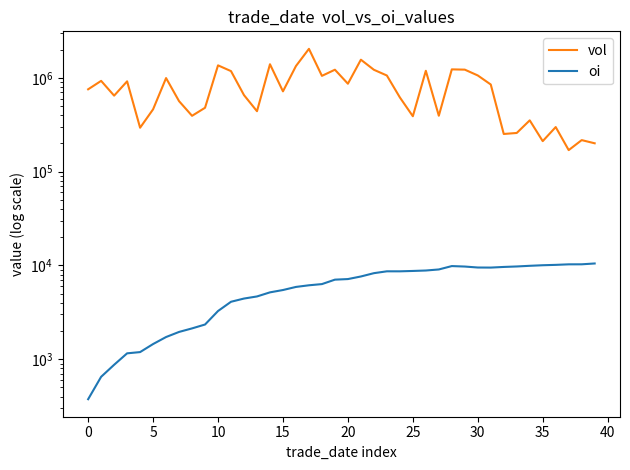

How many interior local peaks does the oi series have?

2